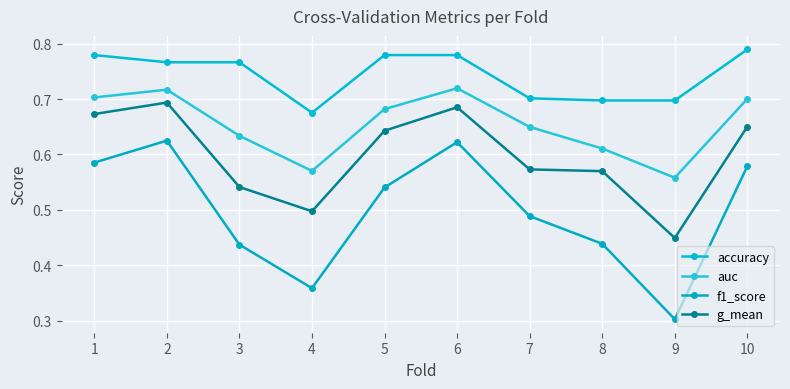

Reading left to right, transcribe all the data shown in this chart.

accuracy: 1=0.8	2=0.8	3=0.8	4=0.7	5=0.8	6=0.8	7=0.7	8=0.7	9=0.7	10=0.8
auc: 1=0.7	2=0.7	3=0.6	4=0.6	5=0.7	6=0.7	7=0.6	8=0.6	9=0.6	10=0.7
f1_score: 1=0.6	2=0.6	3=0.4	4=0.4	5=0.5	6=0.6	7=0.5	8=0.4	9=0.3	10=0.6
g_mean: 1=0.7	2=0.7	3=0.5	4=0.5	5=0.6	6=0.7	7=0.6	8=0.6	9=0.4	10=0.7